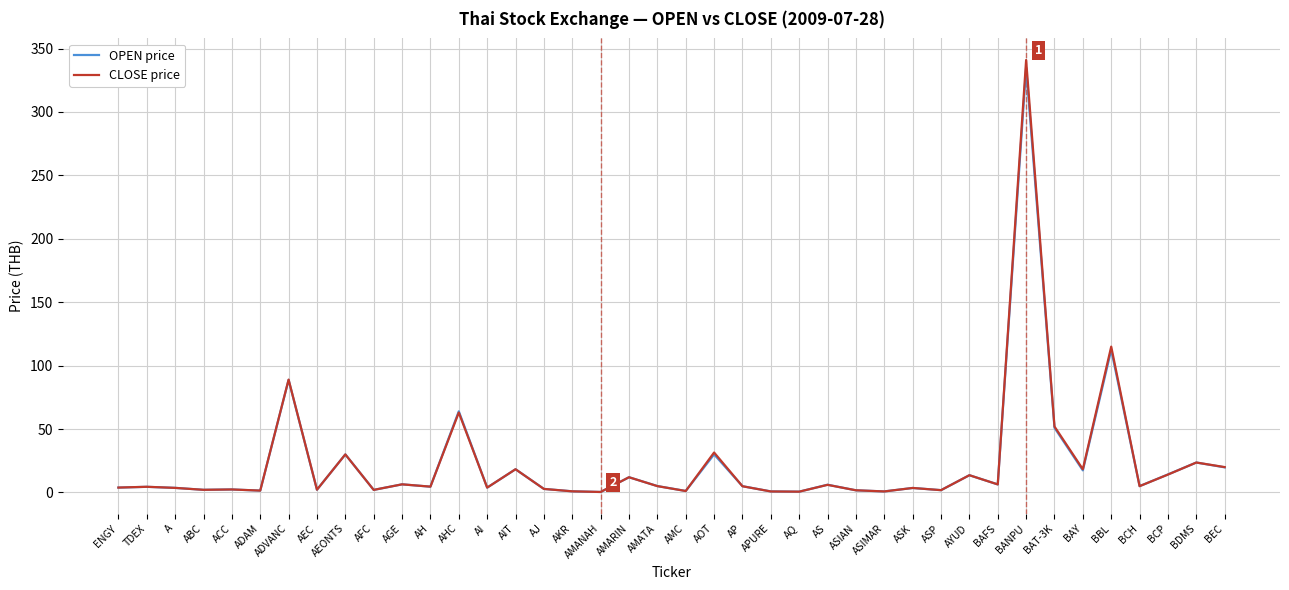

The OPEN price series shows 15.4 at AOT. True or false?

False